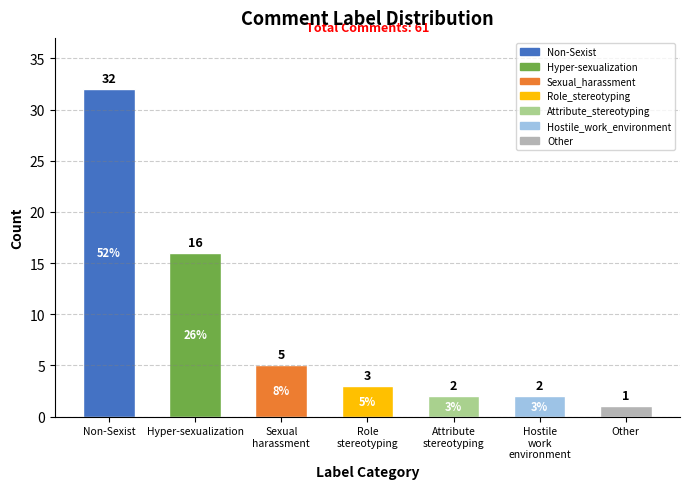

Which label corresponds to the smallest value in the chart?

Other